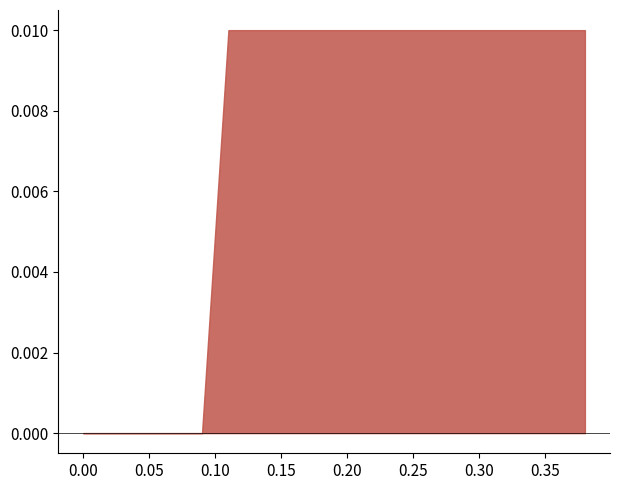

True or false: the data shows 0.0 at 19.

False